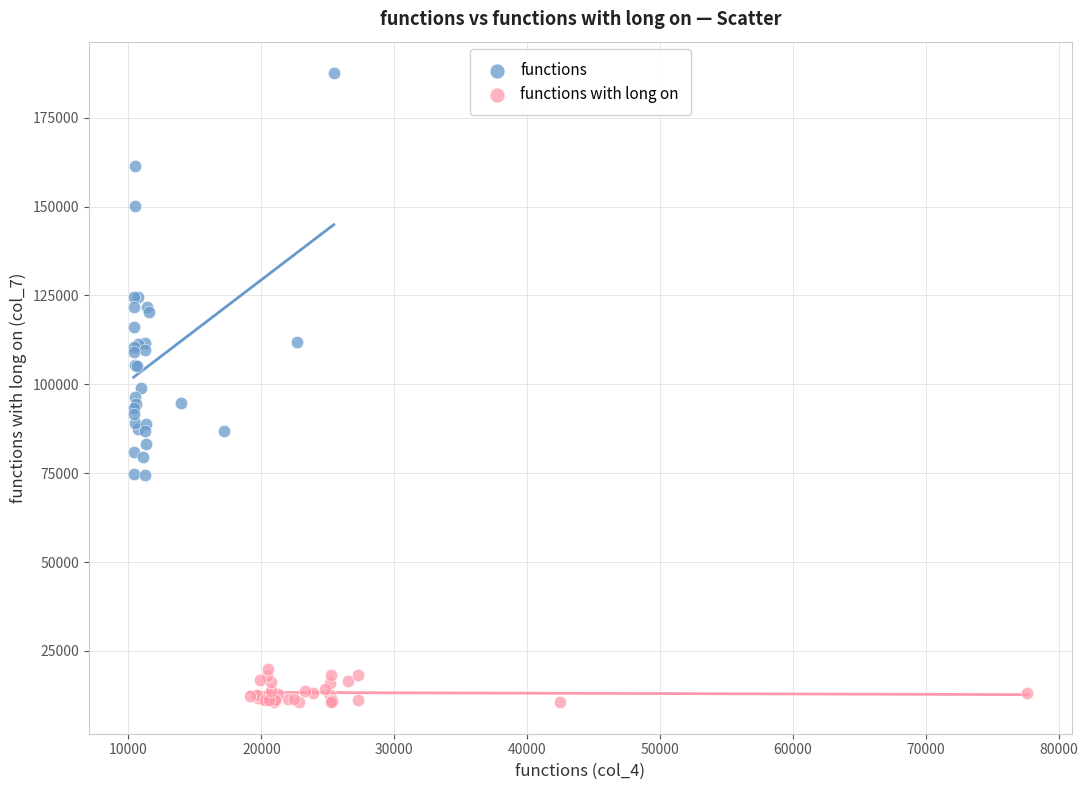

Which series has the widest spread of Y values?

functions